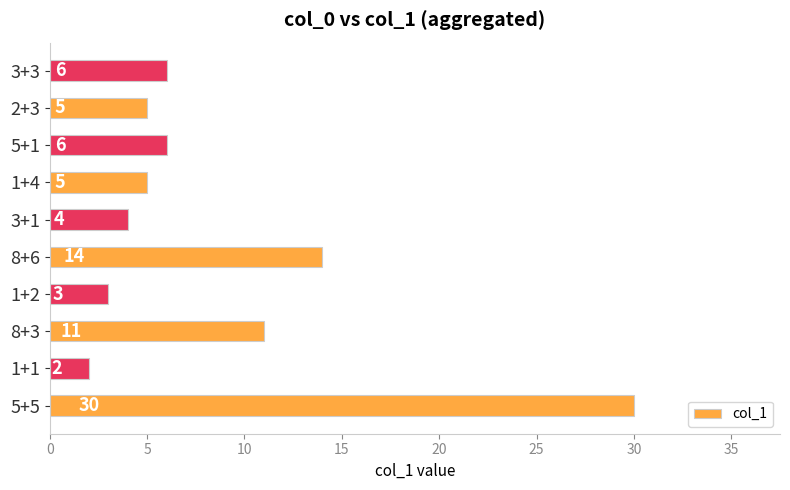

Which has a higher value, 8+3 or 8+6?

8+6